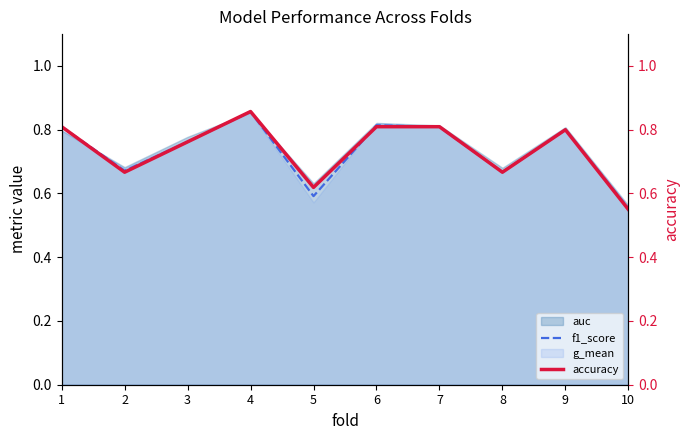

How many f1_score values are between 0 and 1?

10